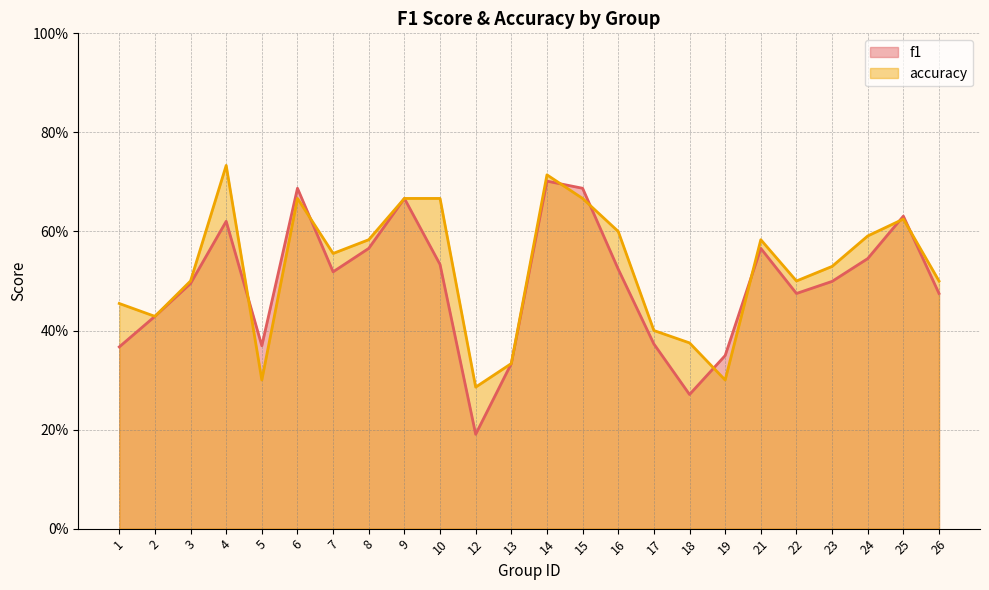

How many times do f1 and accuracy cross each other?

8